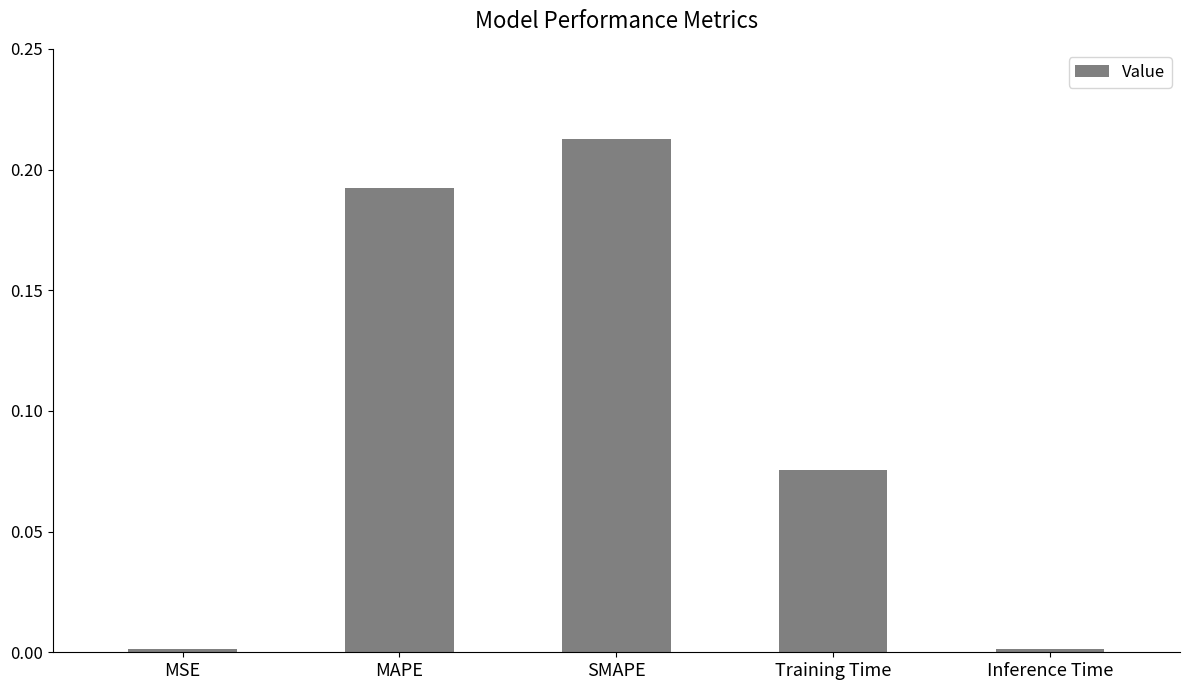

What is the sum of all values?

0.5